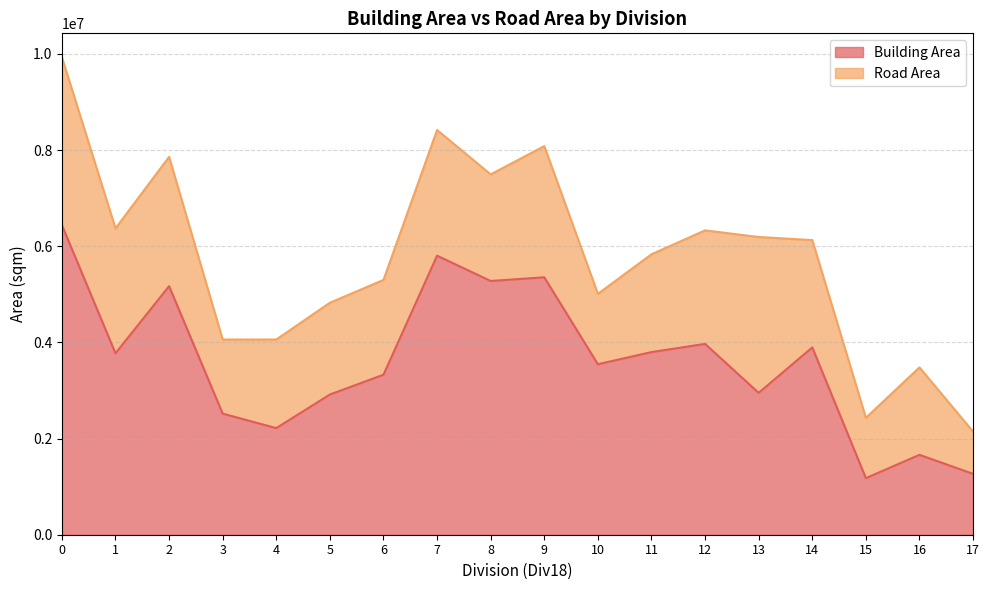

Reading left to right, extract all data points from this chart.

0=6440911.4	1=3772975.1	2=5170077.3	3=2519300.5	4=2217236.8	5=2916104.7	6=3327933.5	7=5803632.9	8=5277756.6	9=5354062.0	10=3546432.9	11=3798517.2	12=3968919.2	13=2950854.4	14=3895760.7	15=1177017.4	16=1661986.7	17=1266461.9